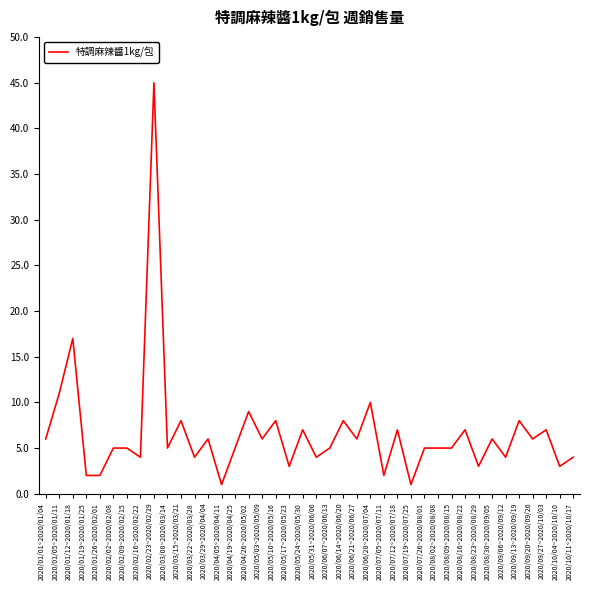

Between 2020/04/05~2020/04/11 and 2020/05/17~2020/05/23, which is larger?

2020/05/17~2020/05/23